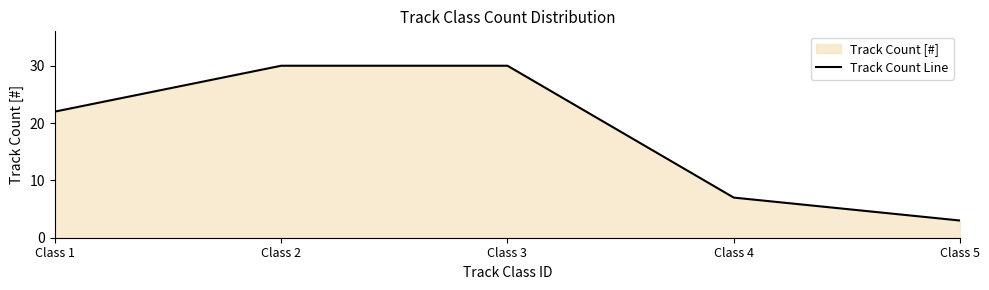

The value at Class 2 is 30. True or false?

True